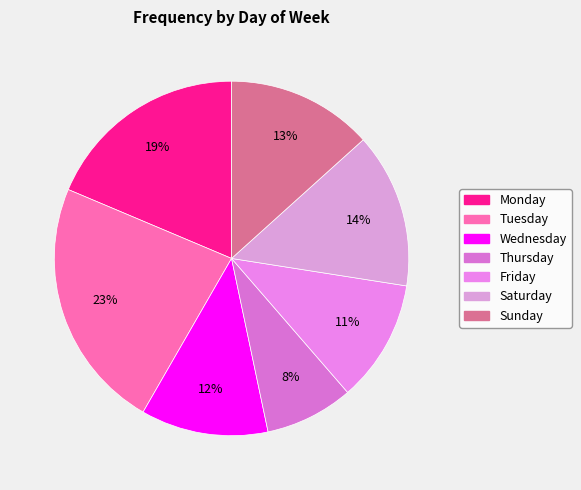

How many slices are in this pie chart?

7